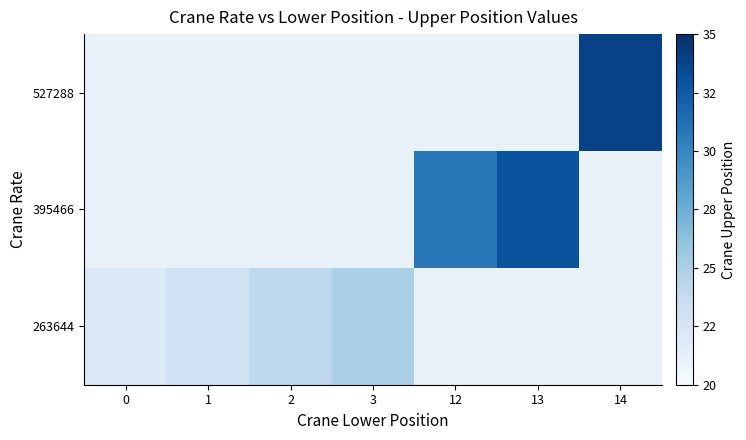

At how many categories does at least one series exceed 30?

3